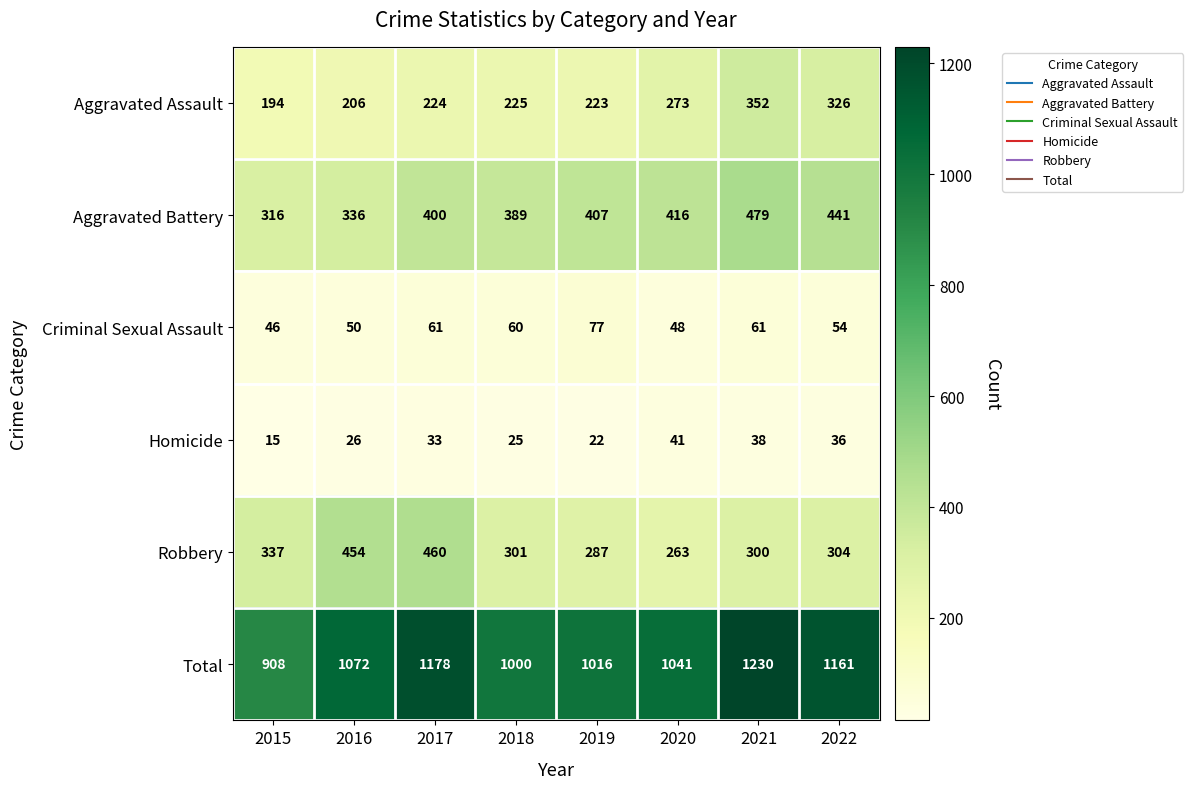

Which series changed the most between 2017 and 2019?

Robbery